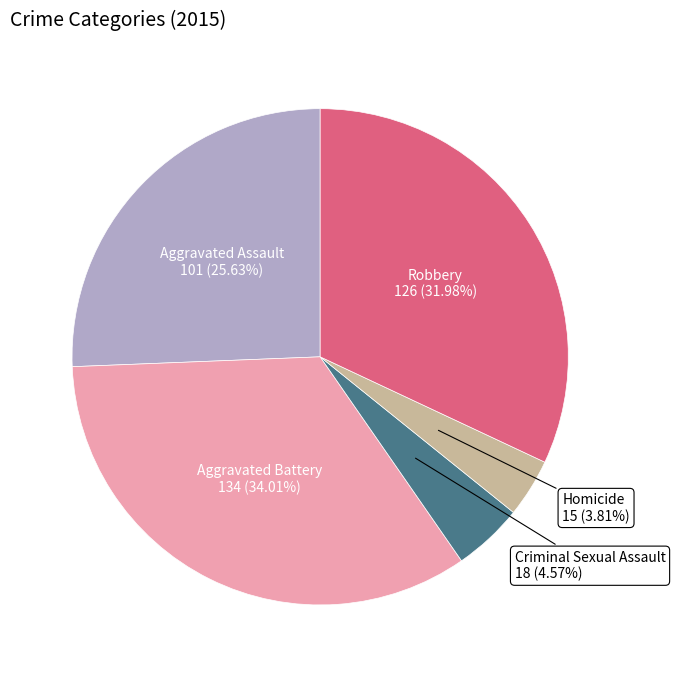

What is the ratio of the value at Aggravated Assault to the value at Robbery?

0.8